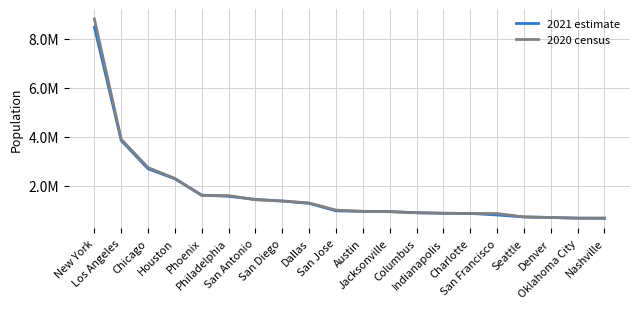

List the series in order of their peak value, highest first.

2020 census, 2021 estimate